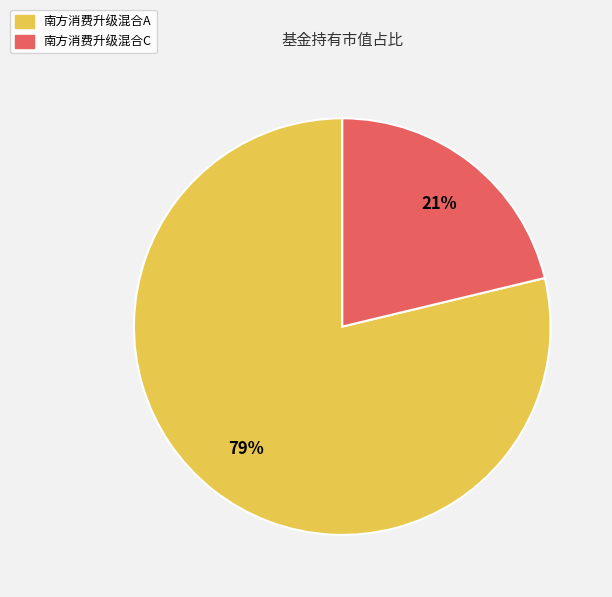

Count the number of slices in the pie.

2